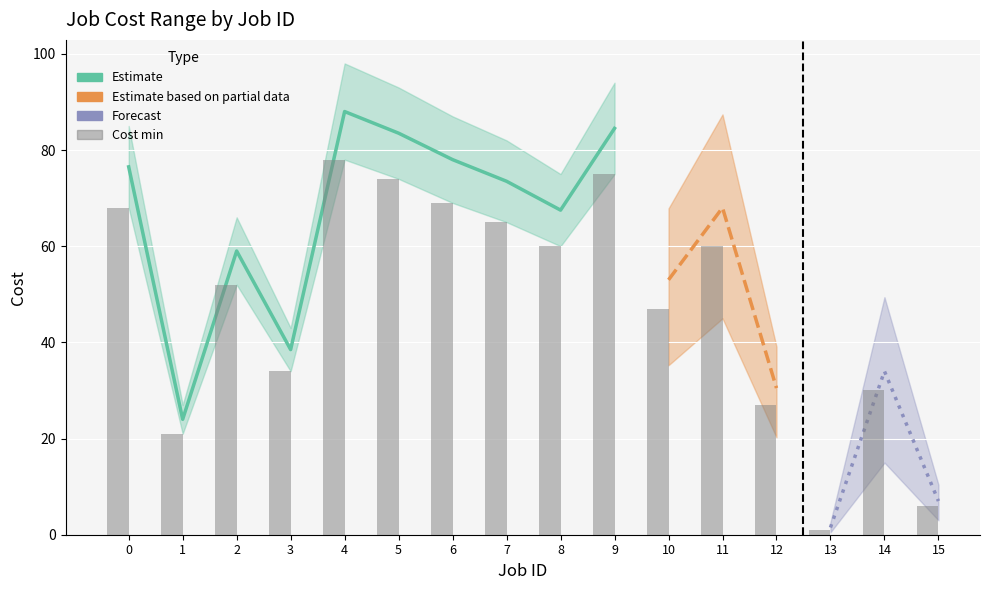

What is the ratio of the value at 14 to the value at 0?

0.4